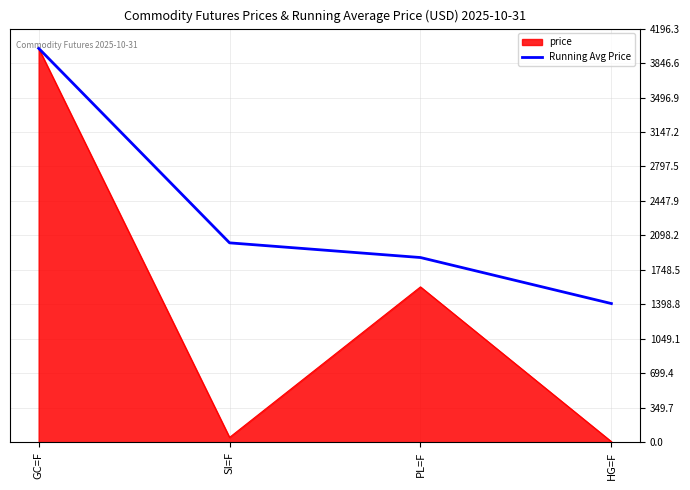

The value of Running Avg Price at SI=F is 2022.3. True or false?

True